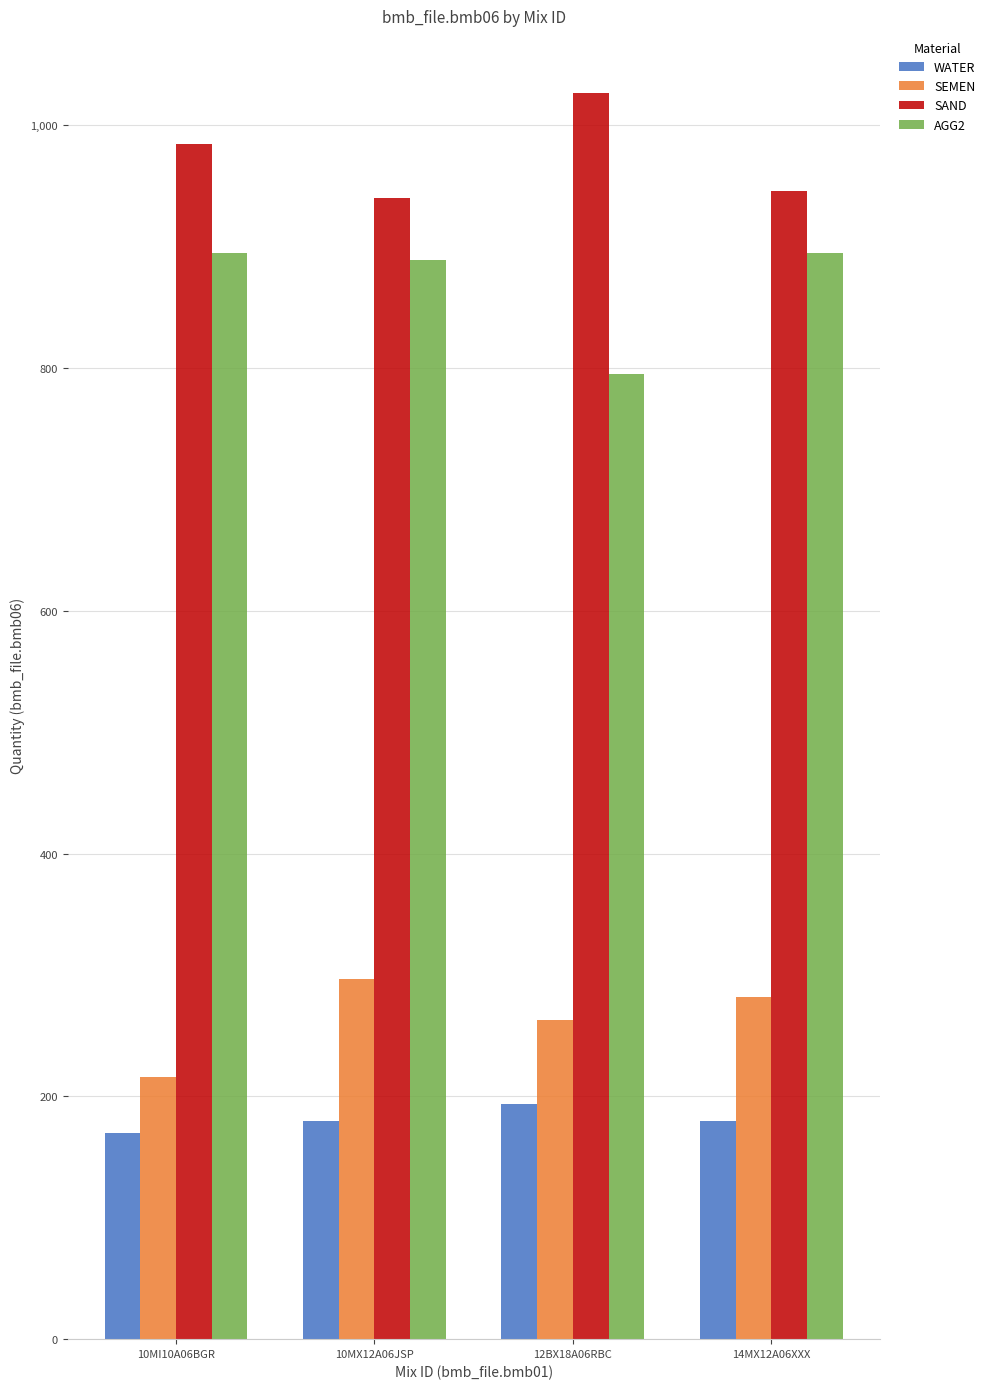

Reading left to right, what are all the values shown in this chart?

WATER: 10MI10A06BGR=170	10MX12A06JSP=180	12BX18A06RBC=194	14MX12A06XXX=180
SEMEN: 10MI10A06BGR=216	10MX12A06JSP=297	12BX18A06RBC=263	14MX12A06XXX=282
SAND: 10MI10A06BGR=985	10MX12A06JSP=940	12BX18A06RBC=1027	14MX12A06XXX=946
AGG2: 10MI10A06BGR=895	10MX12A06JSP=889	12BX18A06RBC=795	14MX12A06XXX=895